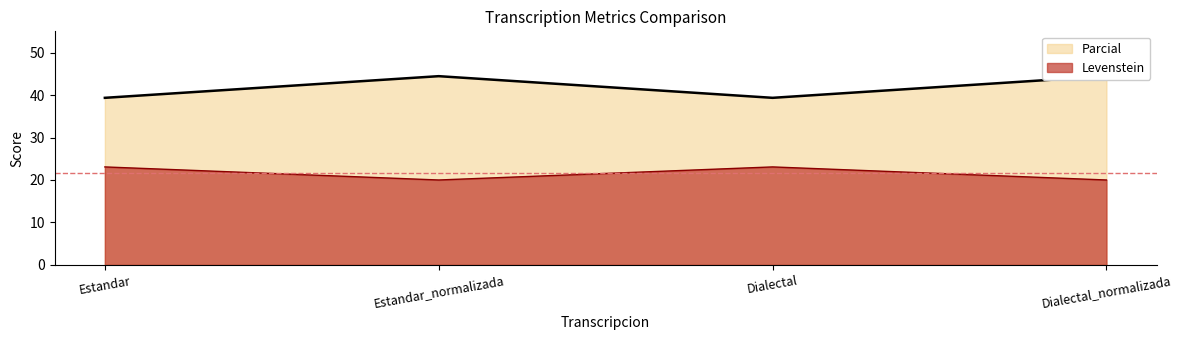

How many lines are shown in the chart?

2